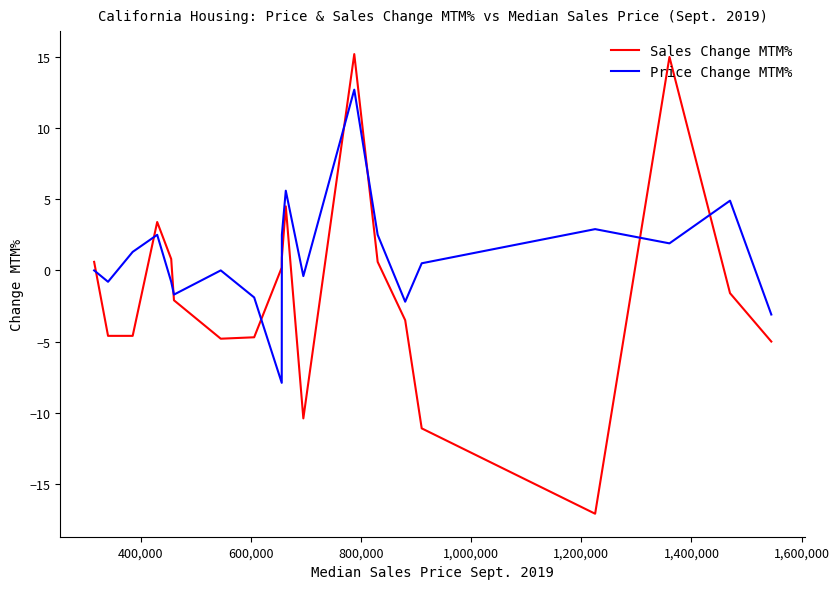

List the series in order of their peak value, highest first.

Sales Change MTM%, Price Change MTM%